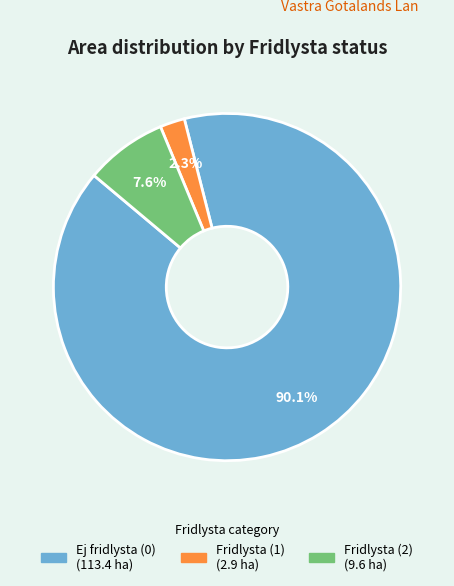

Is there a majority slice in this chart?

Yes